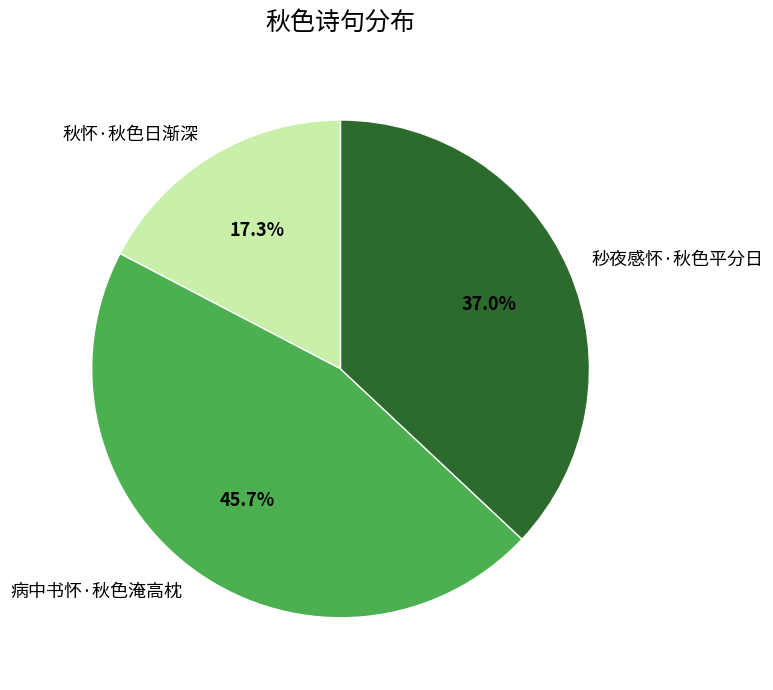

Combined, do 病中书怀·秋色淹高枕 and 秋怀·秋色日渐深 account for over 50%?

Yes